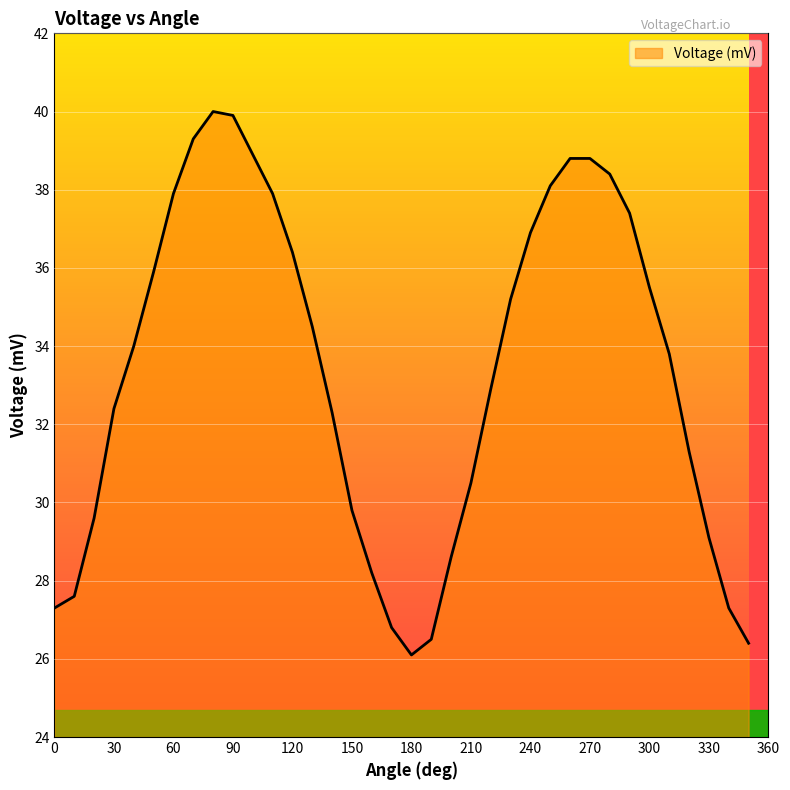

What is the minimum value shown in the chart?

26.1